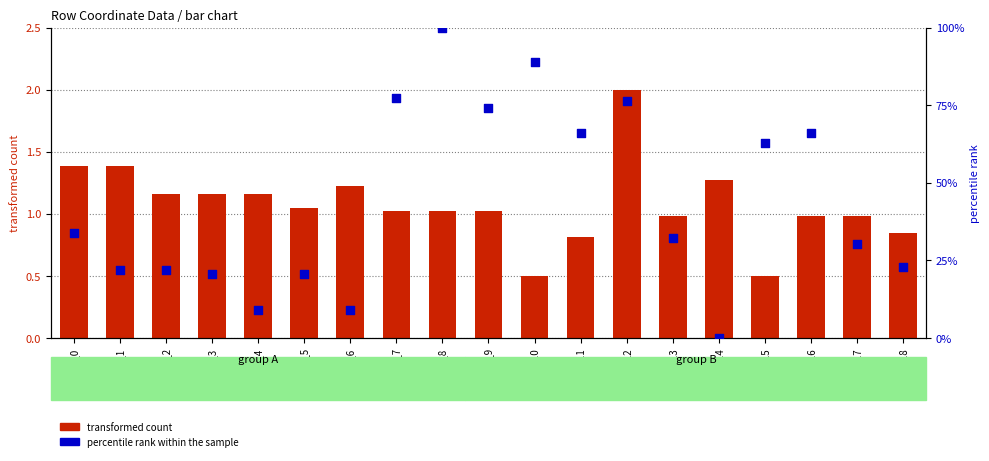

What are all the series names shown in the legend?

transformed count, percentile rank within the sample